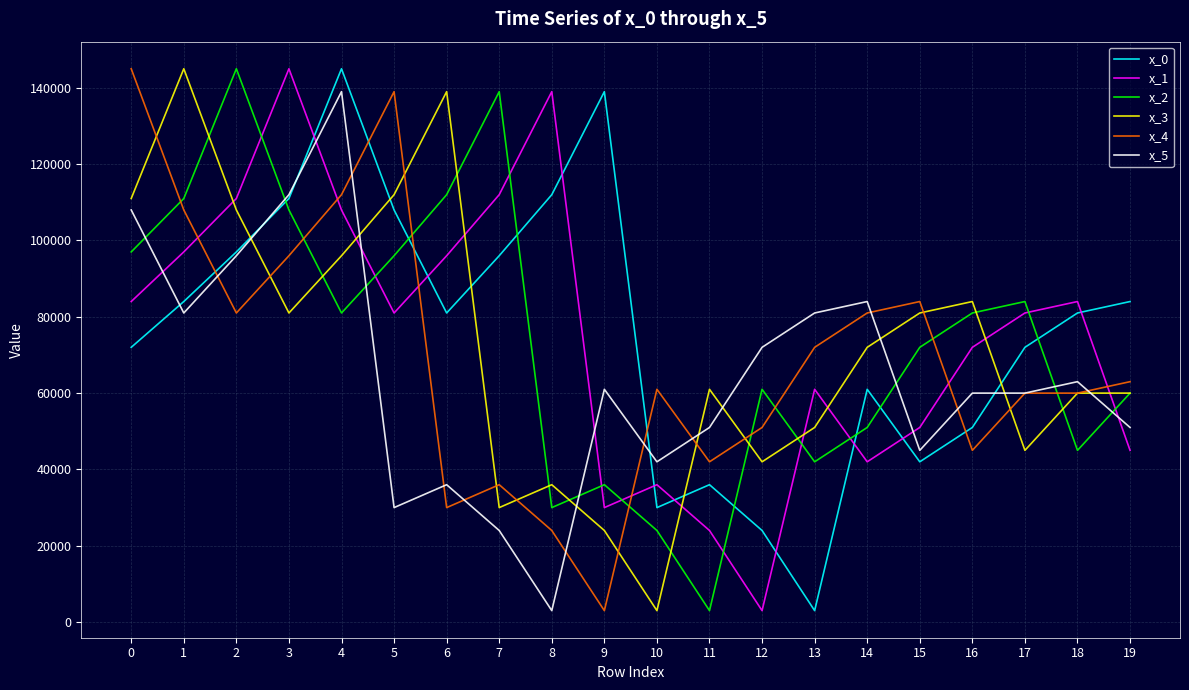

True or false: x_1 has a value of 44653 at 2.

False